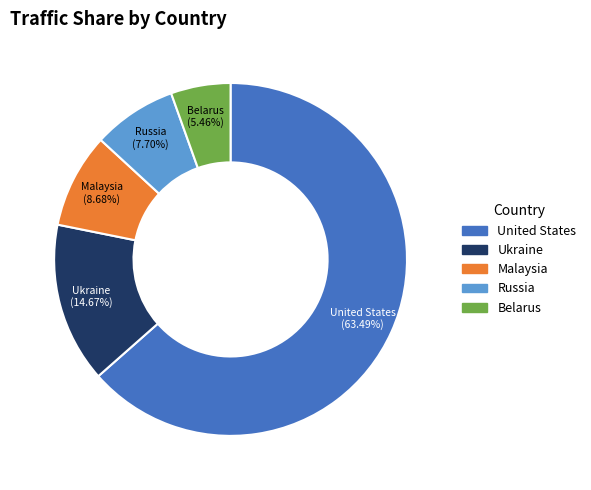

Is it true that Russia is 8% of the pie?

True